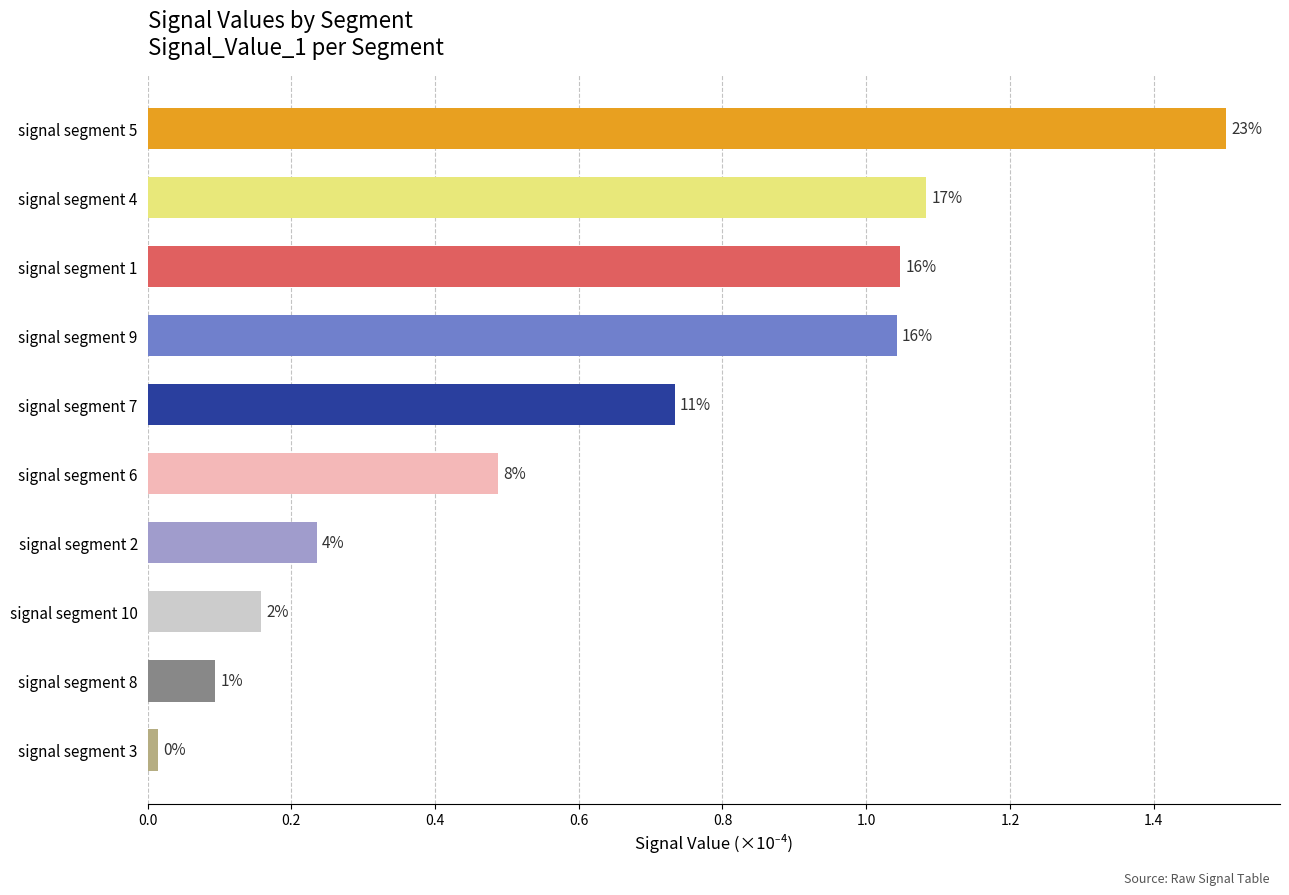

How many bars are there in total?

10